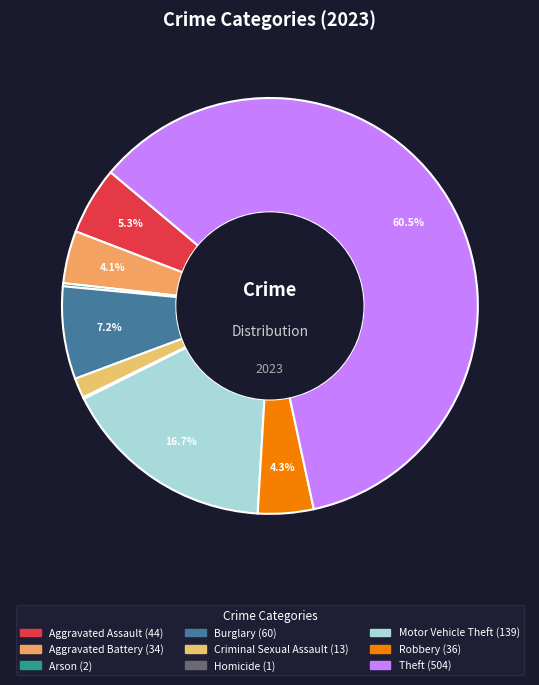

To the nearest percent, what is the average slice percentage?

11%